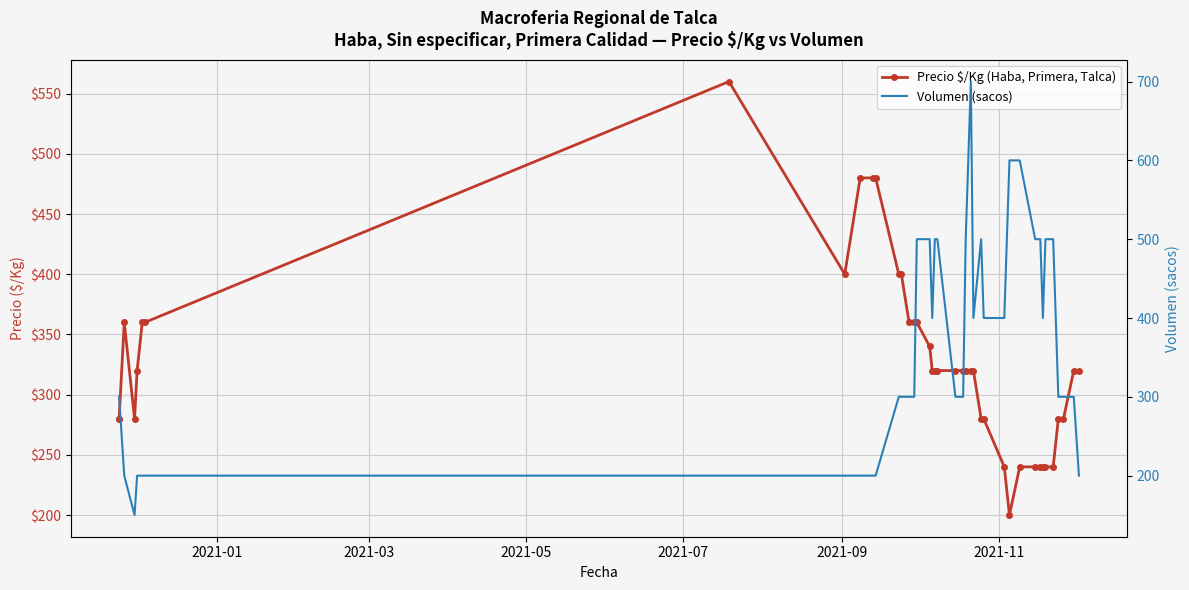

Which series ends up on top after the final intersection of Volumen (sacos) and Precio $/Kg (Haba, Primera, Talca)?

Precio $/Kg (Haba, Primera, Talca)